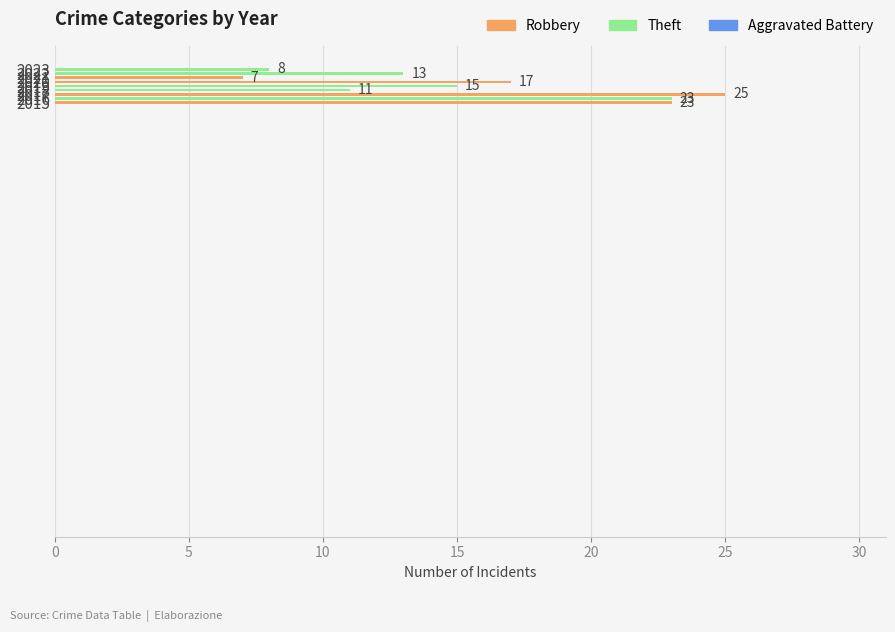

How many values are between 11 and 23?

6